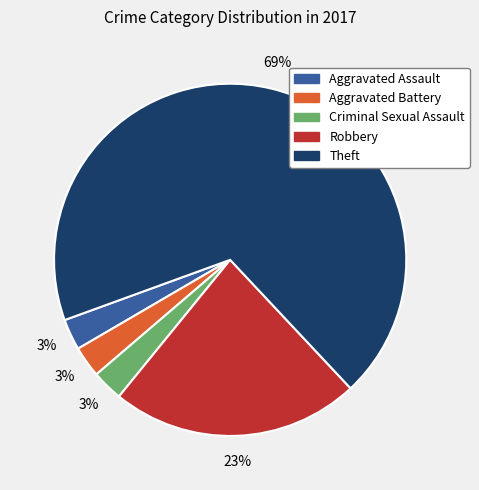

Which category has the biggest portion of the pie?

Theft